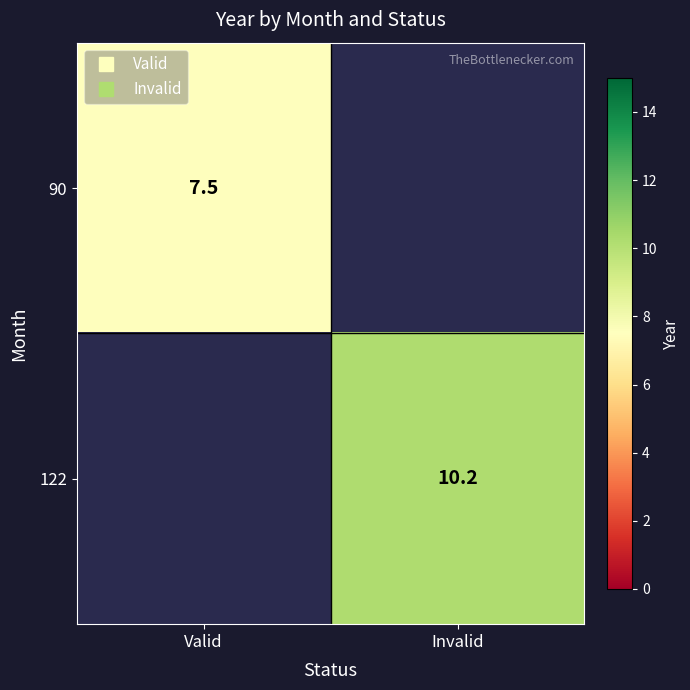

What is the difference between the highest and lowest values at Valid?

7.5